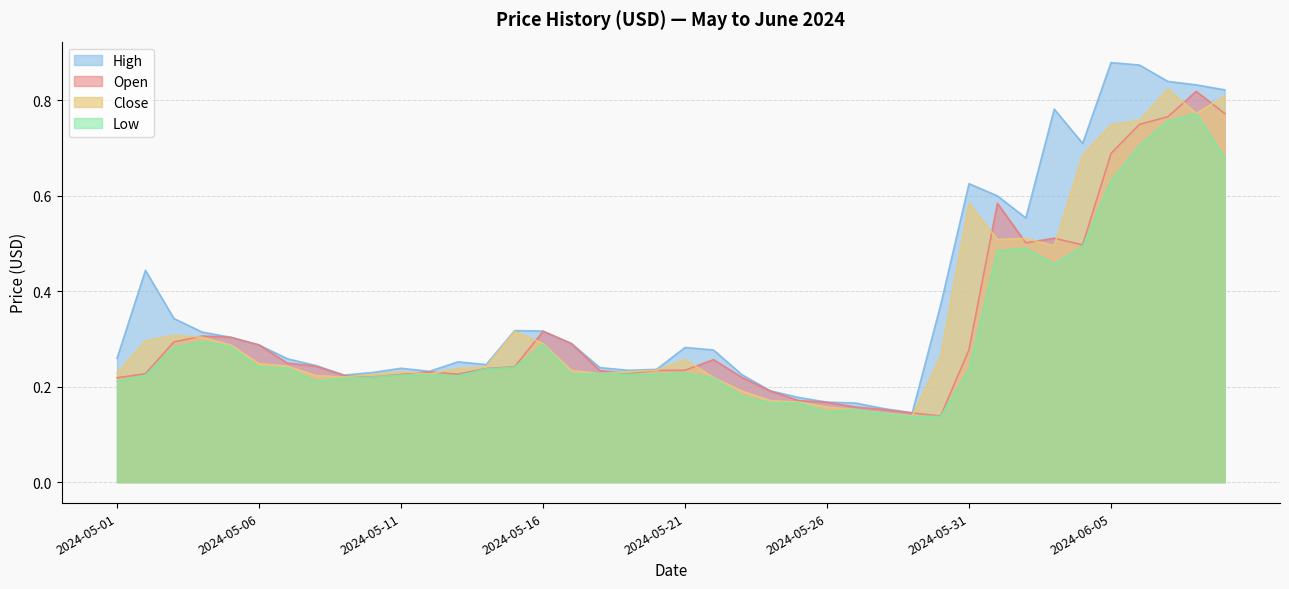

Count the number of categories in the chart.

40